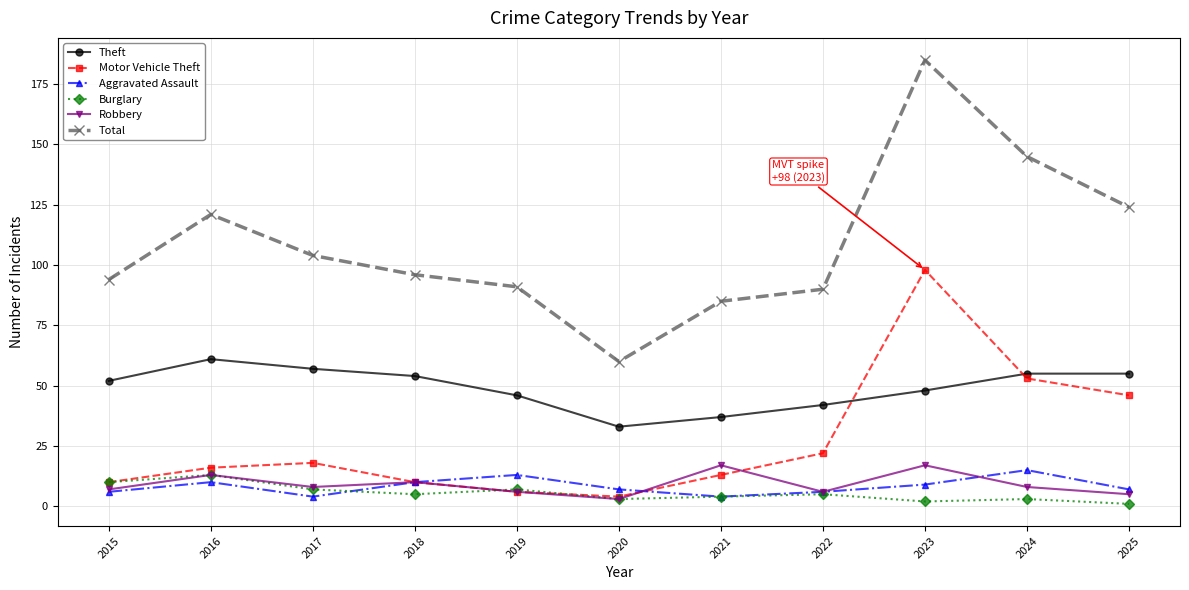

How many data points in Robbery are less than 8?

5